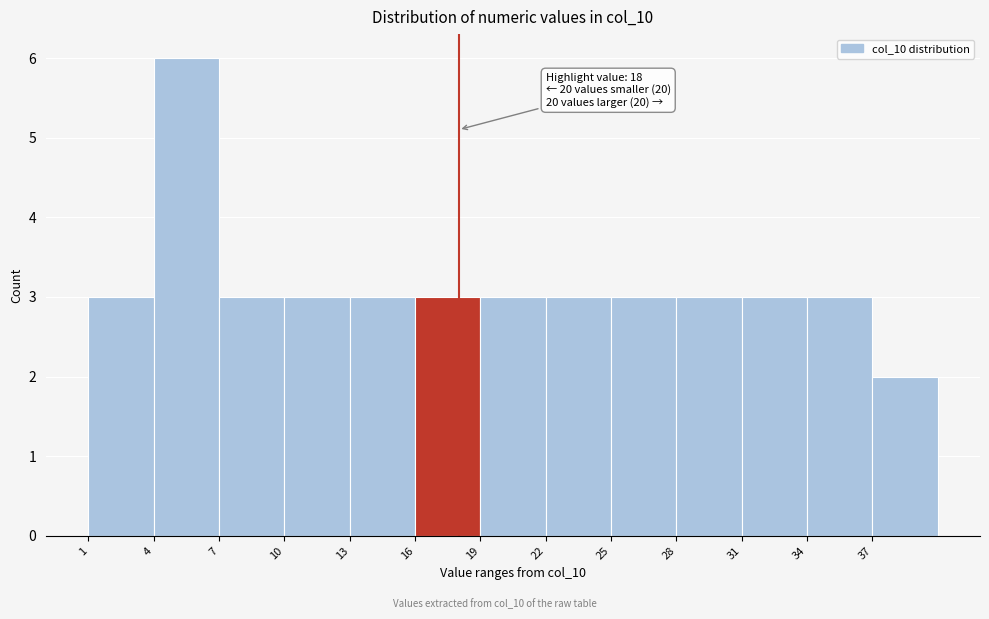

Over which range of the x-axis is the bar tallest?

4 to 7